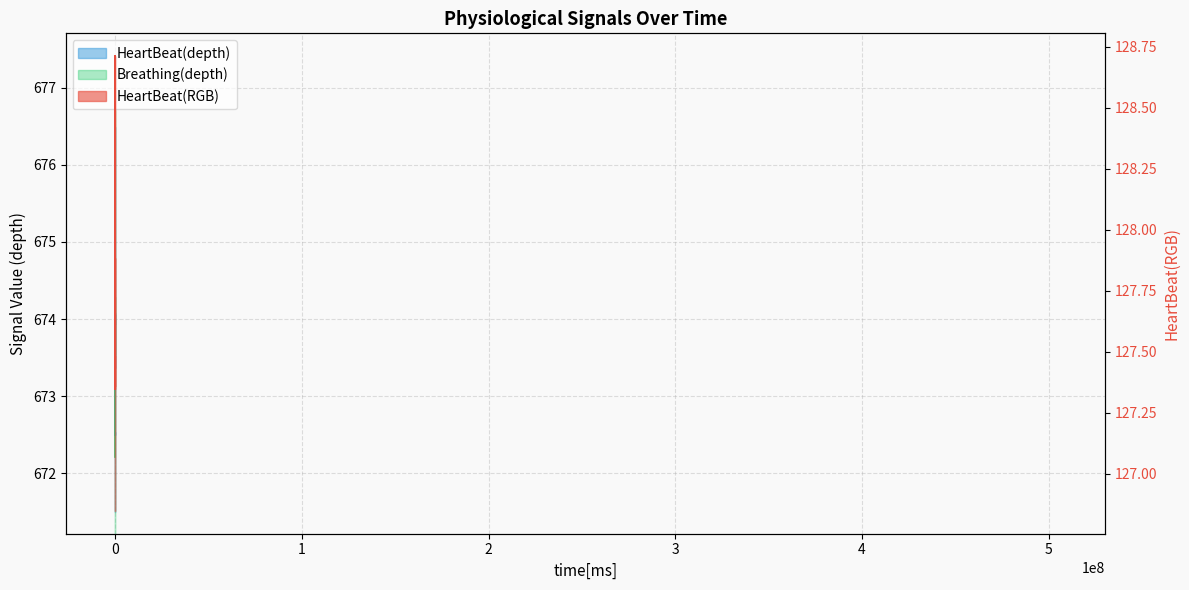

What is the smallest value displayed?

127.3